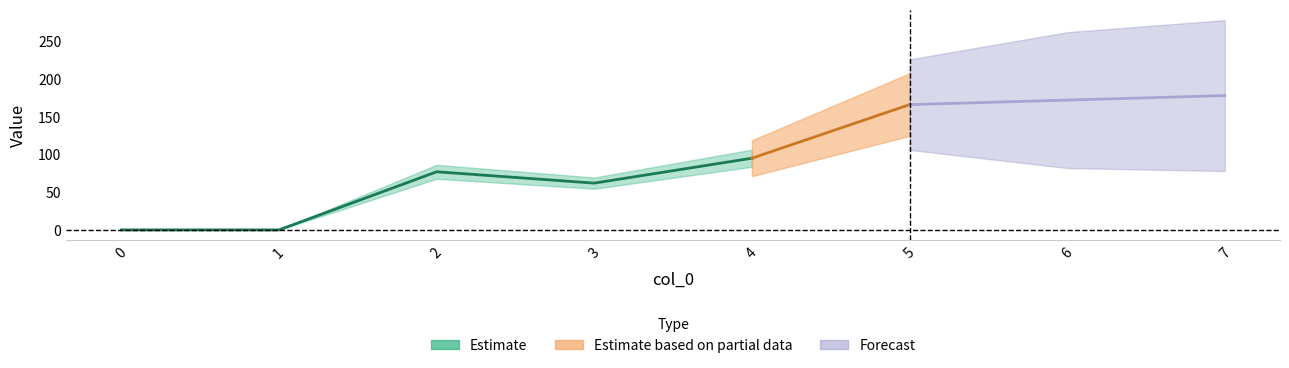

True or false: 2 and 3 cross at least once.

False